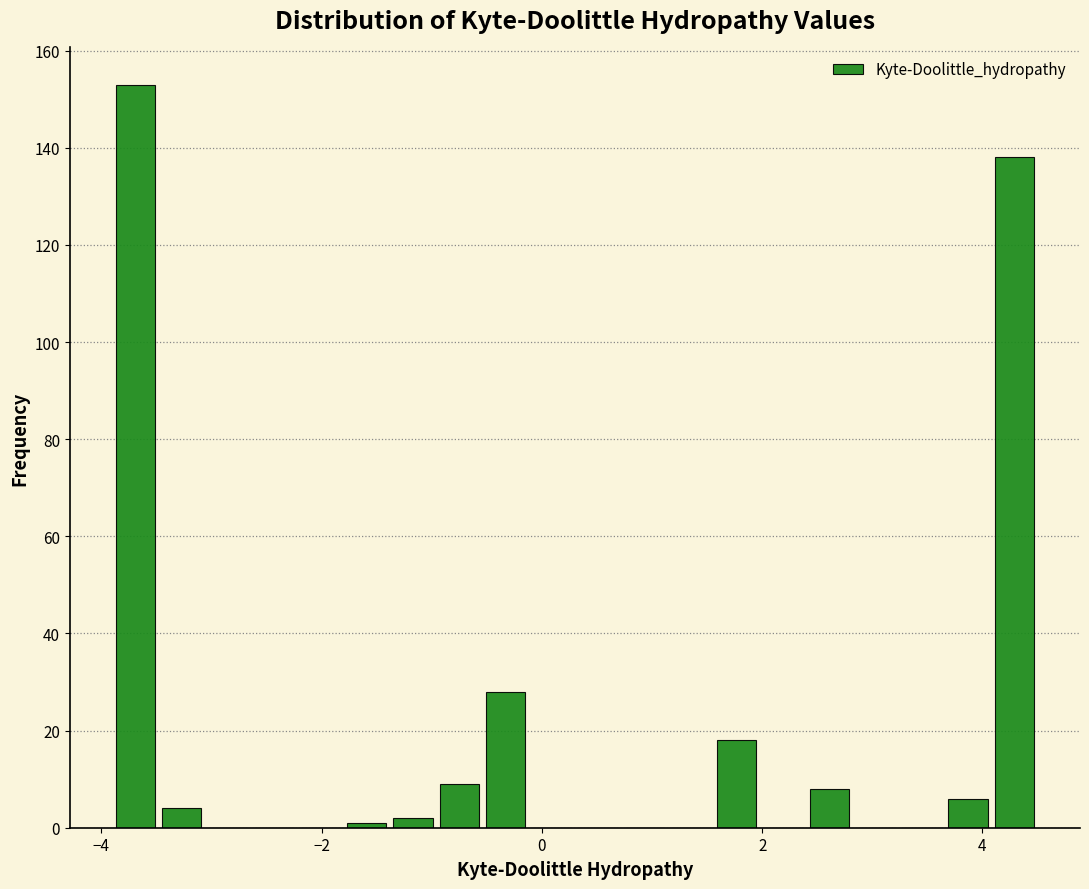

Around what value on the x-axis is the tallest bar? Give the approximate position of its centre, as read against the axis.

-3.6